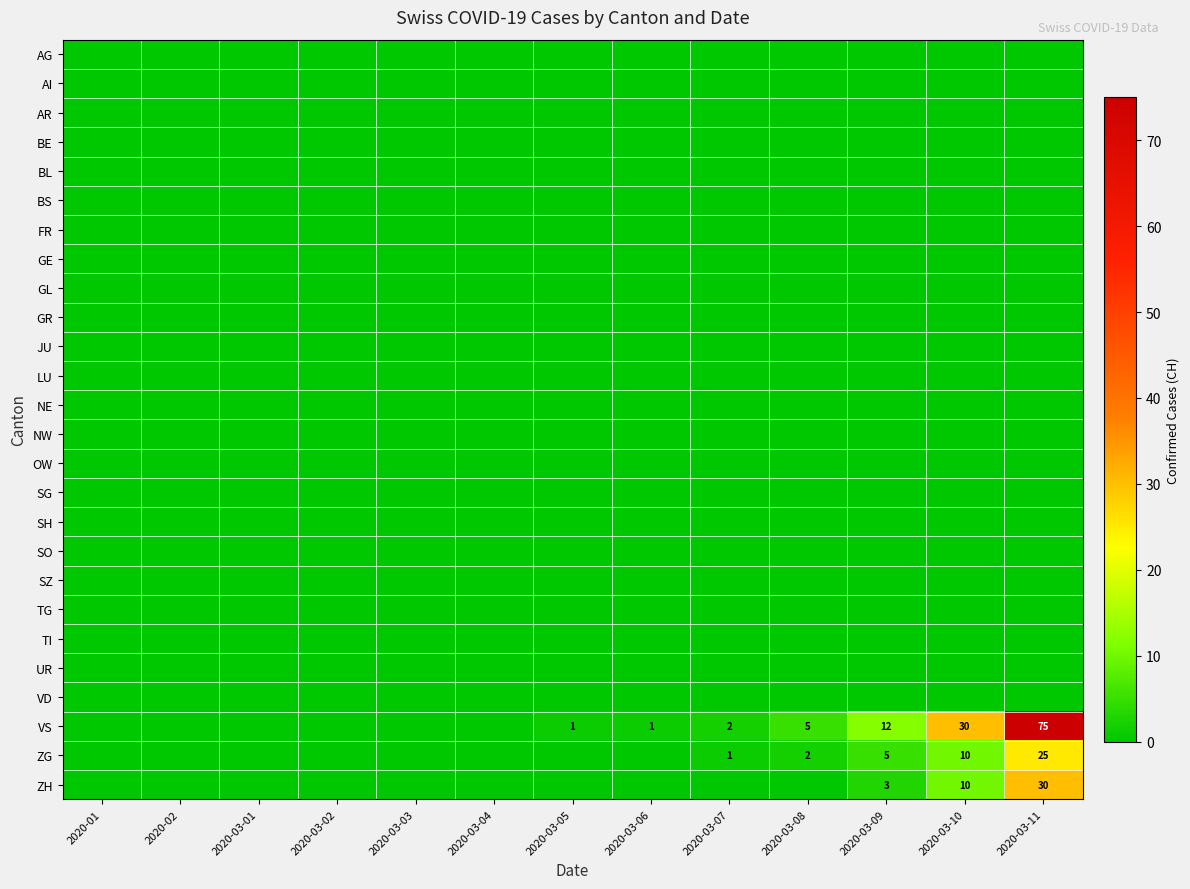

What is the spread (max minus min) of values at 2020-03-05?

1